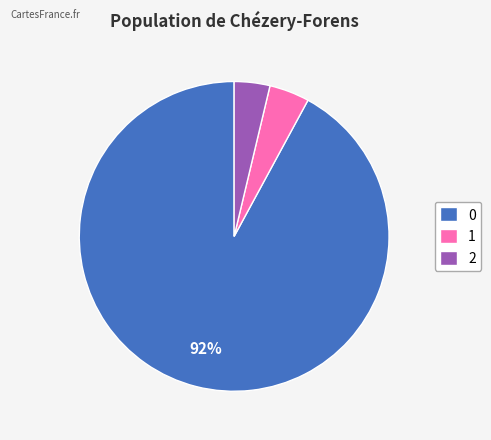

To the nearest percent, what portion does 2 represent?

4%